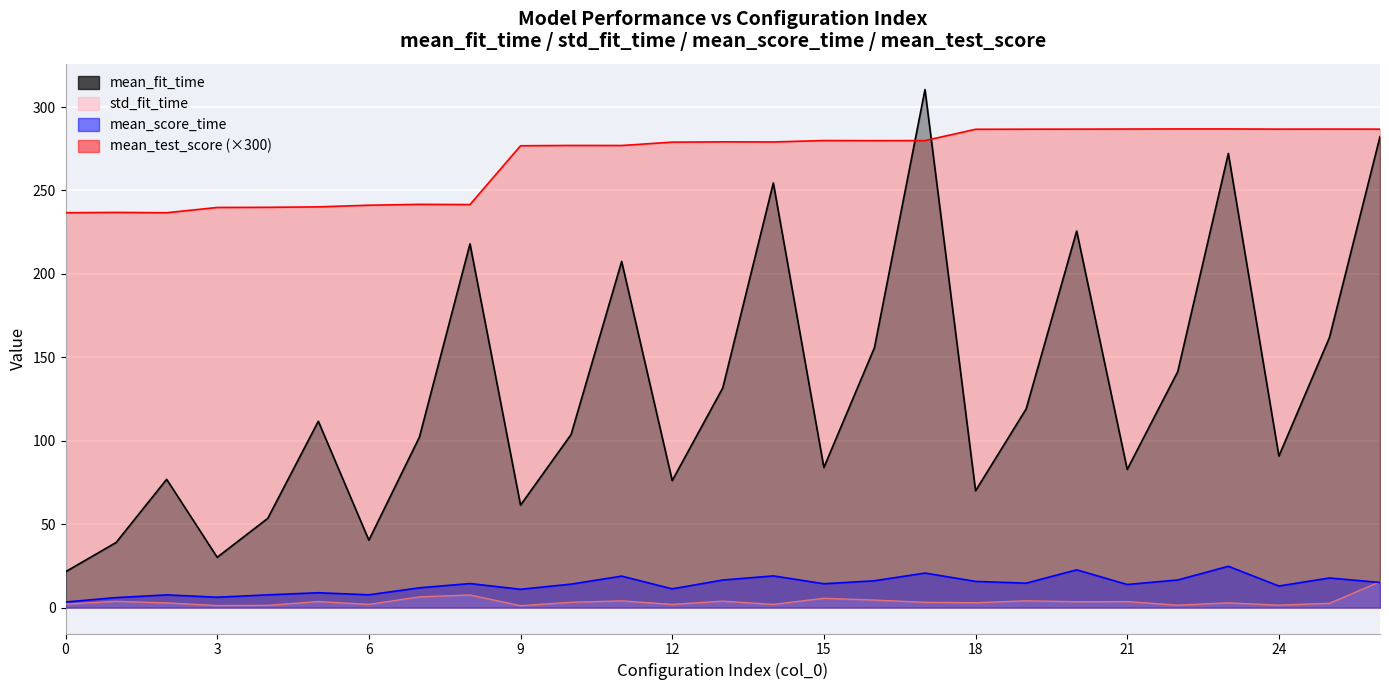

Which series has the largest total across all categories?

mean_test_score